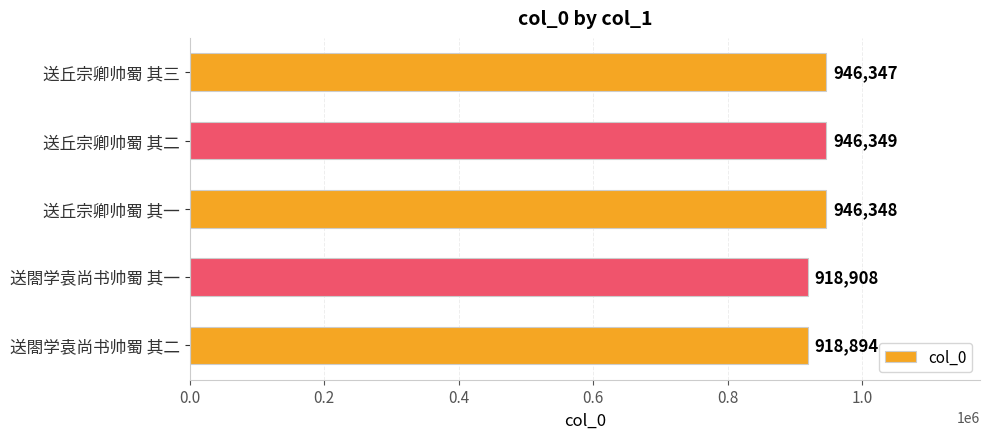

What is the minimum value shown in the chart?

918894